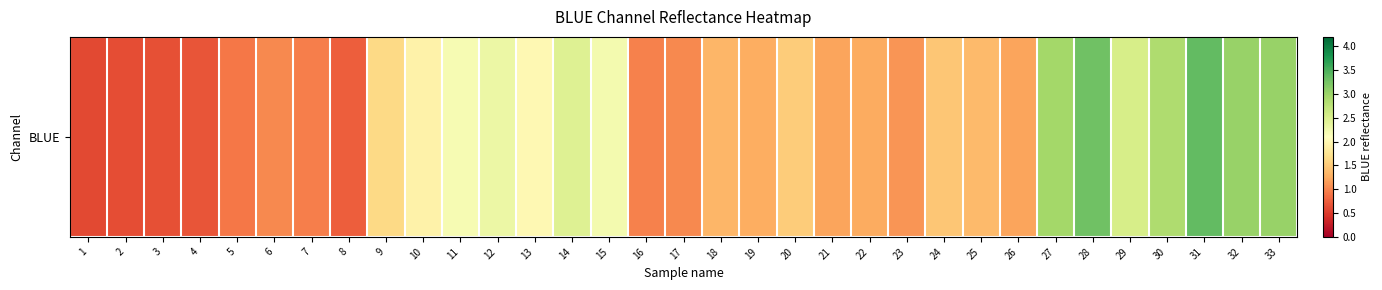

Between 3 and 9, which is larger?

9